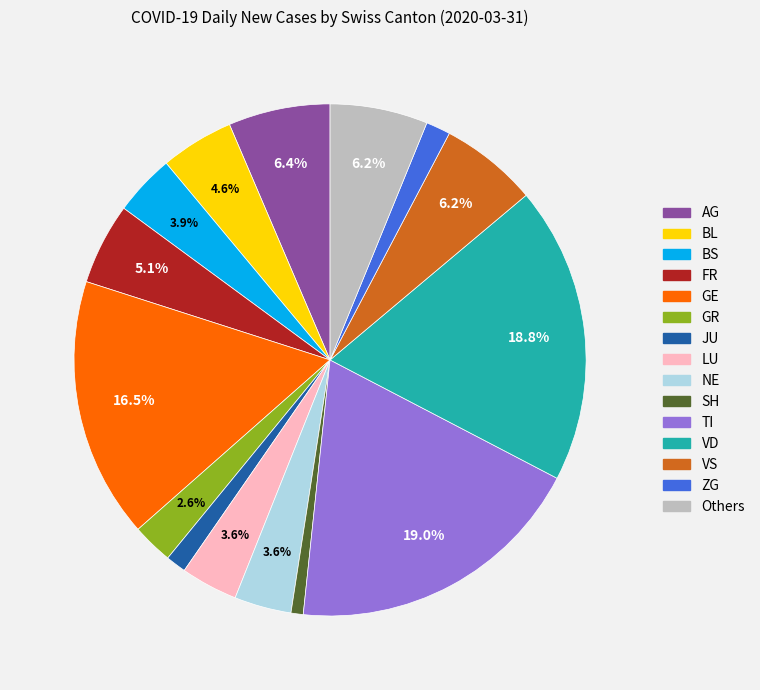

Is there any slice that represents more than half of the pie?

No